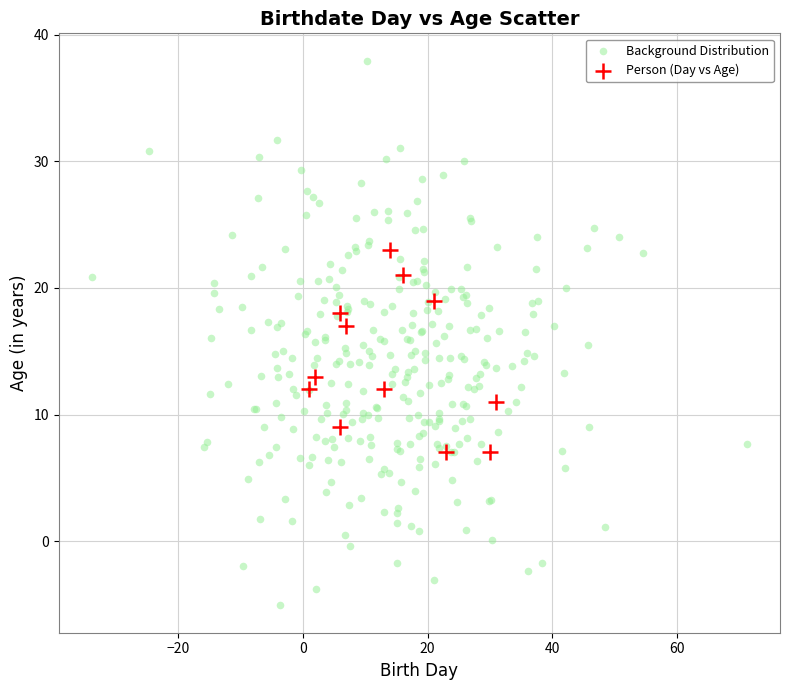

Which series reaches the minimum Y coordinate?

Background Distribution